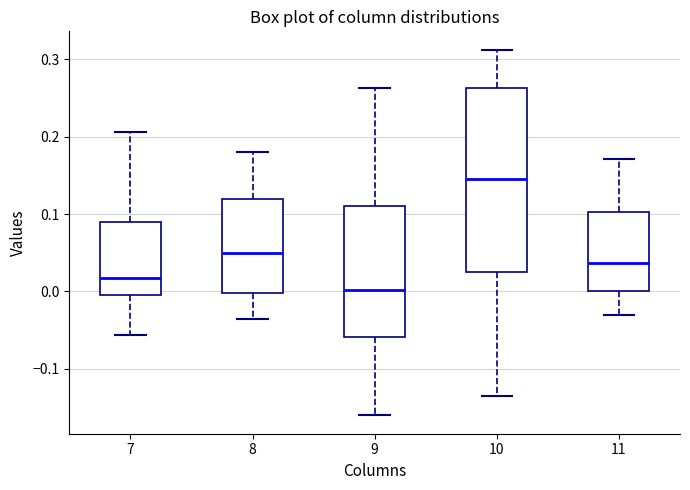

Which box has the lowest median line?

9